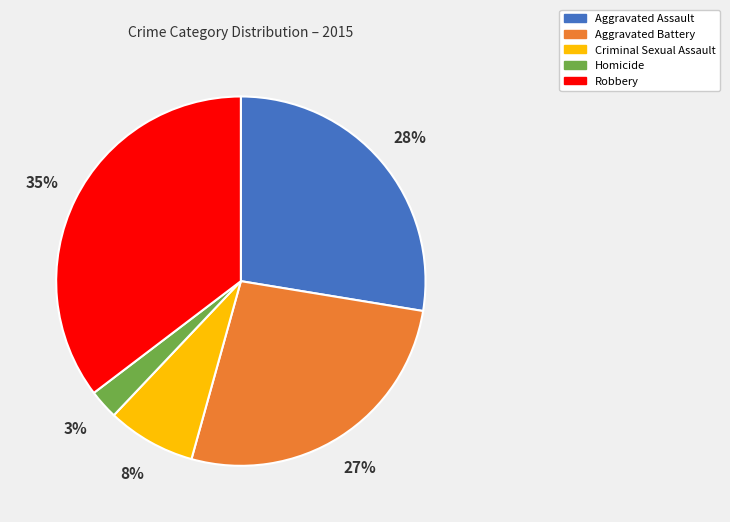

What is the largest slice in the pie chart?

Robbery